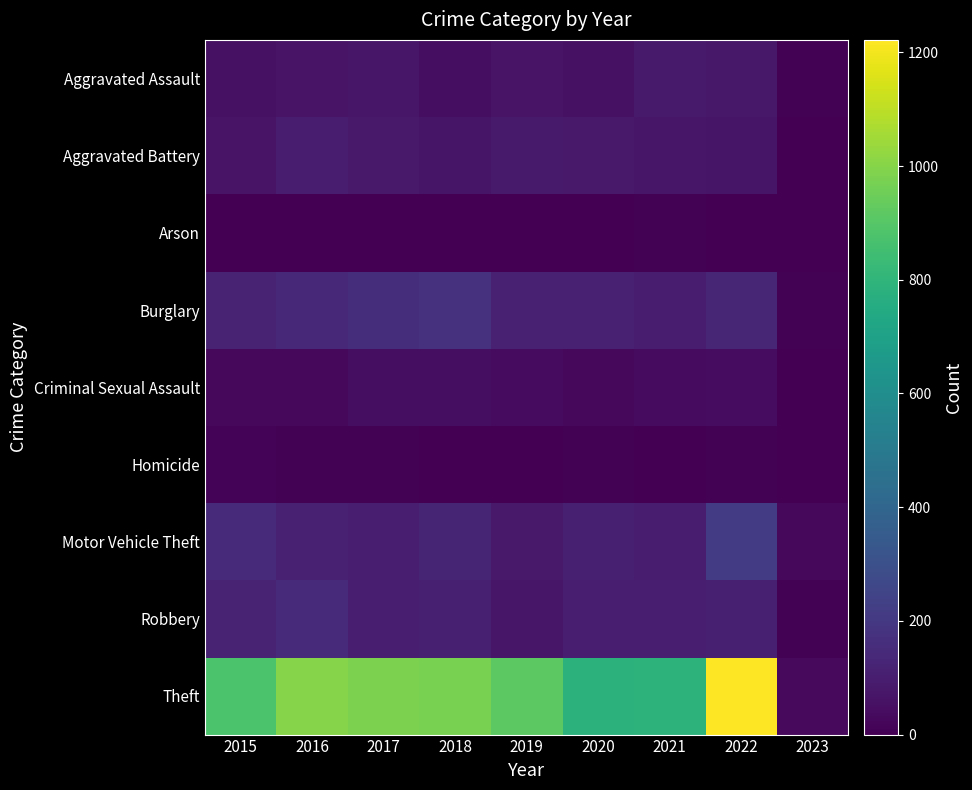

Between 2021 and 2022, which is larger?

2021